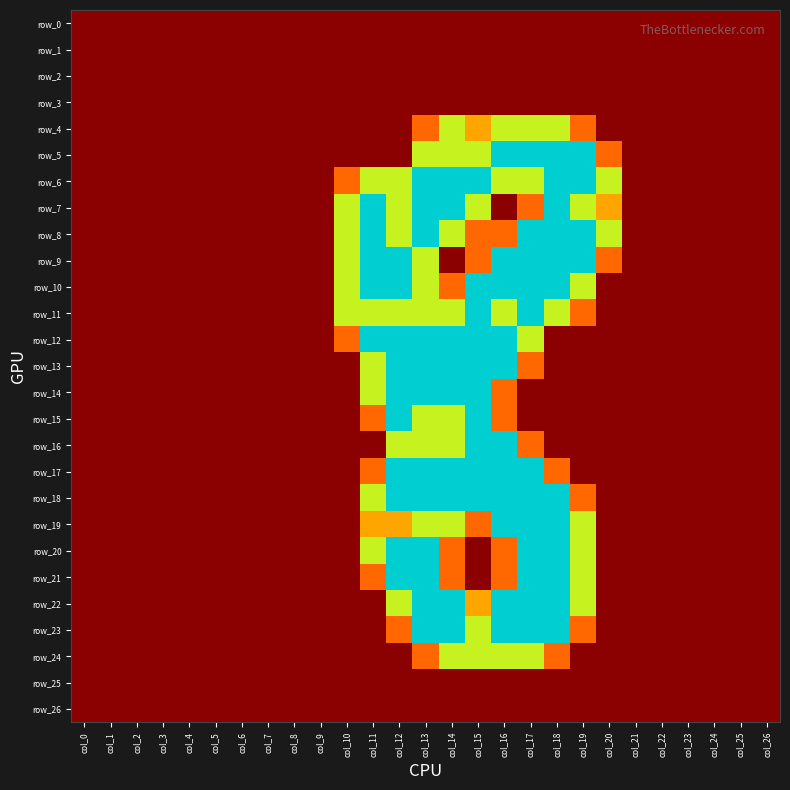

Rank the categories by row_12 value from highest to lowest.

col_11, col_12, col_13, col_14, col_15, col_16, col_17, col_10, col_0, col_1, col_2, col_3, col_4, col_5, col_6, col_7, col_8, col_9, col_18, col_19, col_20, col_21, col_22, col_23, col_24, col_25, col_26